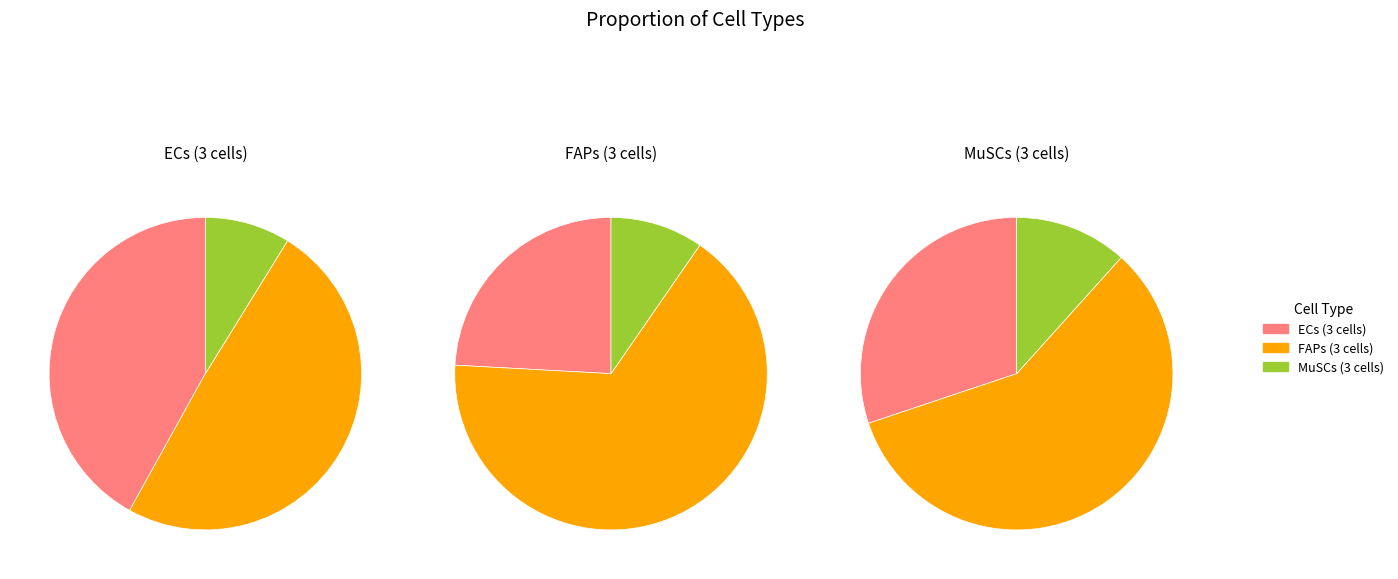

How many segments does this pie chart have?

3